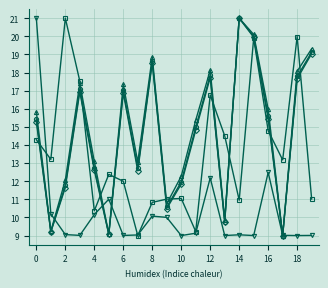

What is the maximum value shown in the chart?

21.0